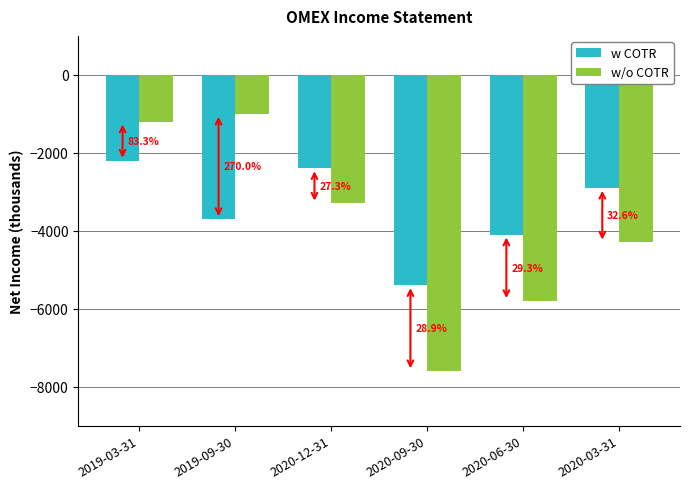

What are all the series names shown in the legend?

w COTR, w/o COTR